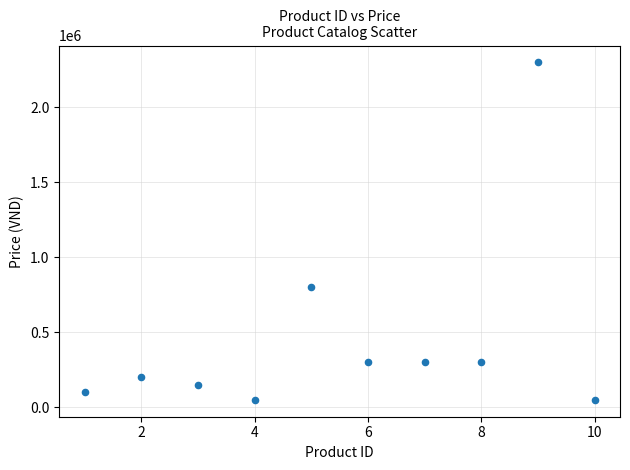

What is the average Y value?

455000